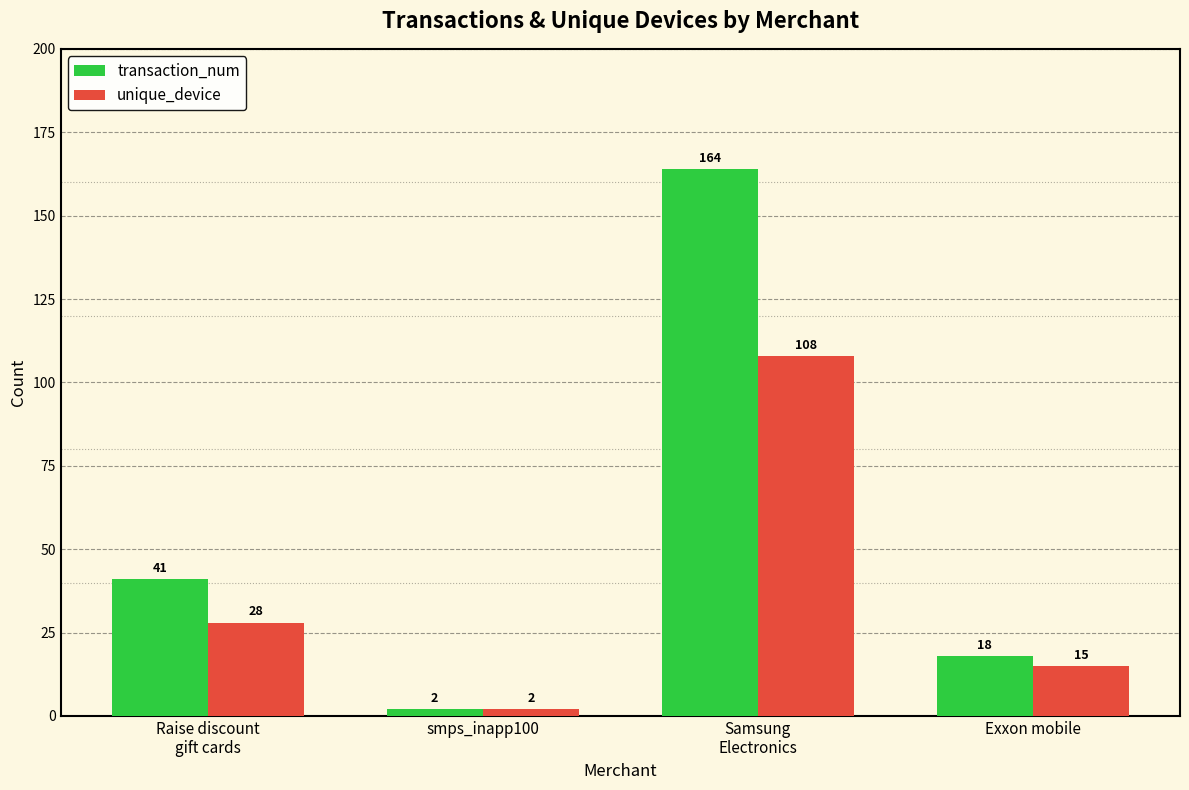

Where is unique_device nearest to the value 55?

Raise discount
gift cards